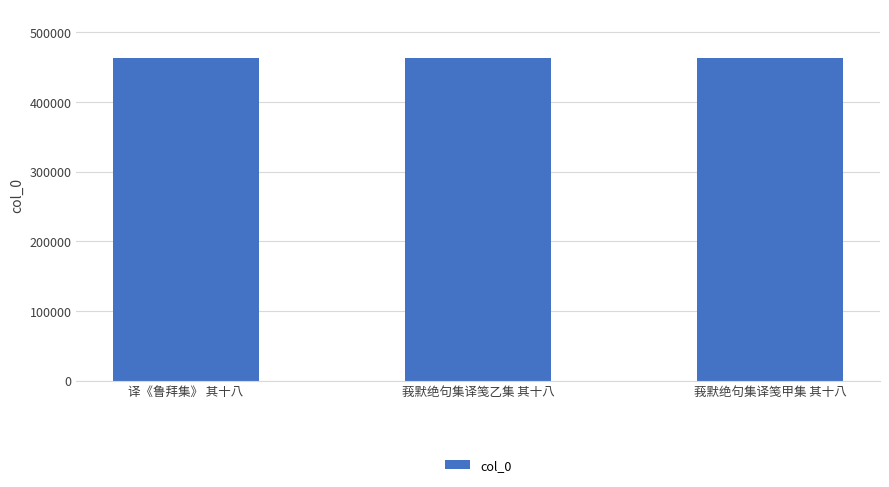

What is the greatest value displayed?

463341